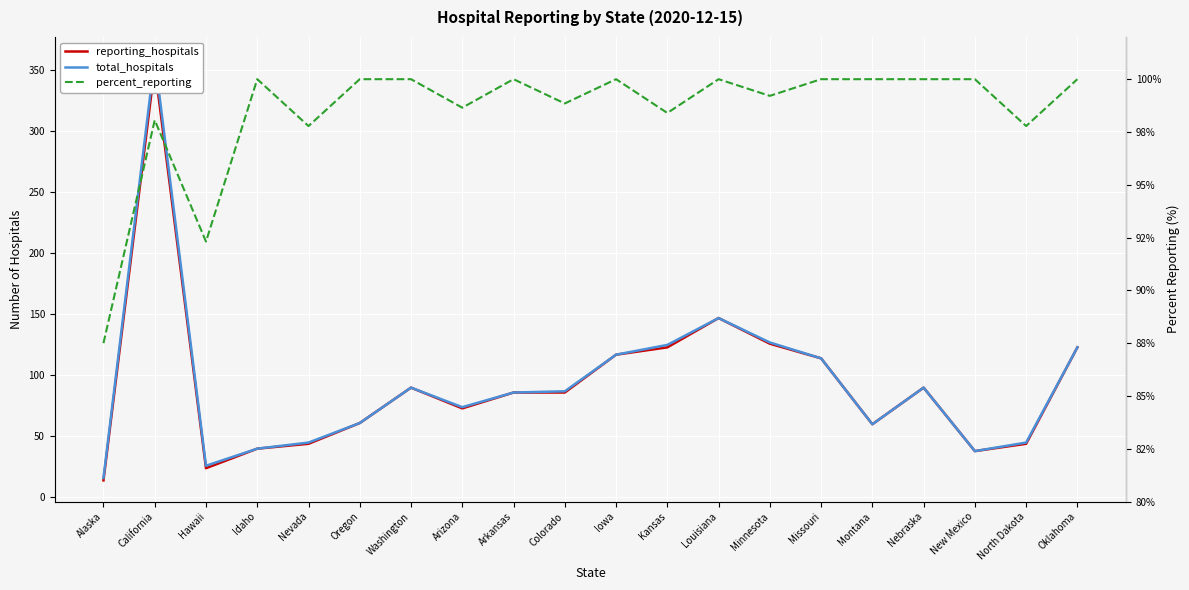

What is the maximum value shown in the chart?

360.0